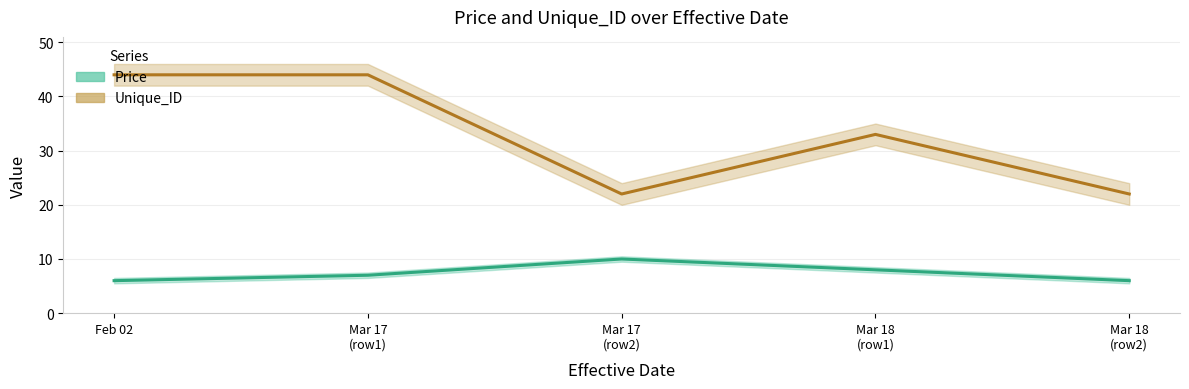

What is the lowest value of the Unique_ID series?

22